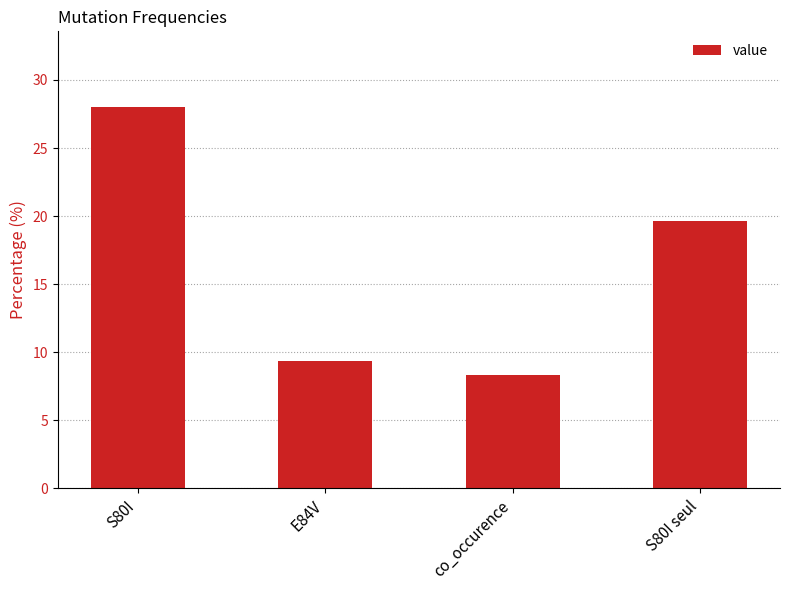

Reading left to right, transcribe all the data shown in this chart.

28.0	9.3	8.3	19.7